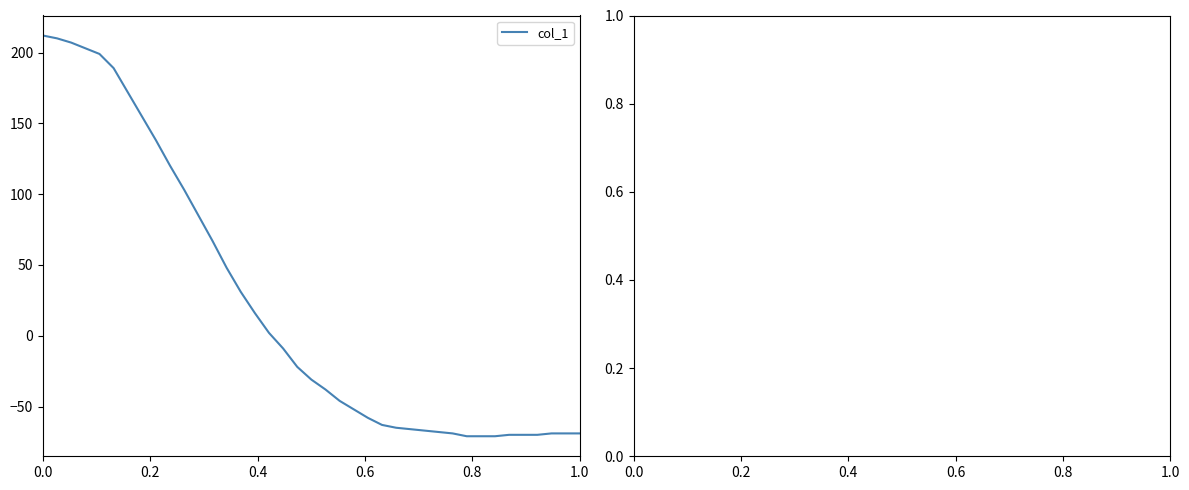

Is this an area chart (filled region under the line)?

No